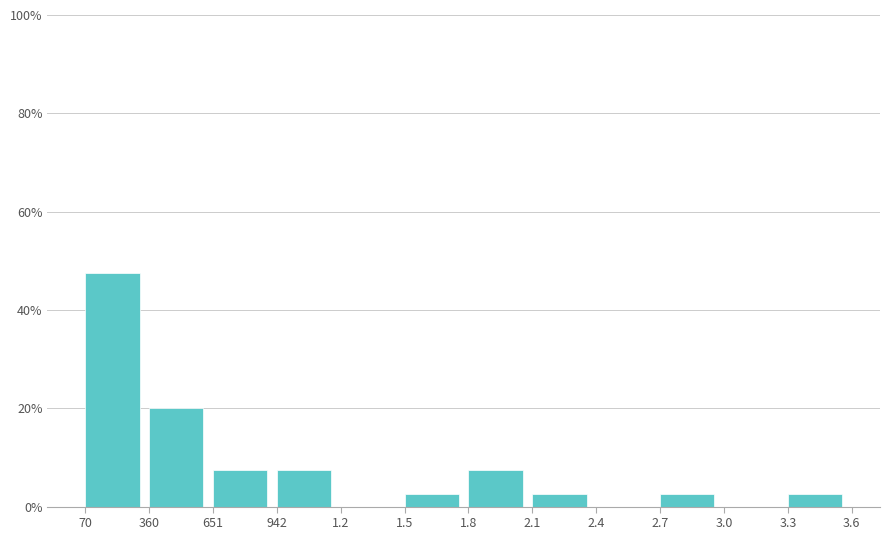

Reading left to right, list all the values displayed in this chart.

70=47.5	360=20.0	651=7.5	942=7.5	1.2=0.0	1.5=2.5	1.8=7.5	2.1=2.5	2.4=0.0	2.7=2.5	3.0=0.0	3.3=2.5